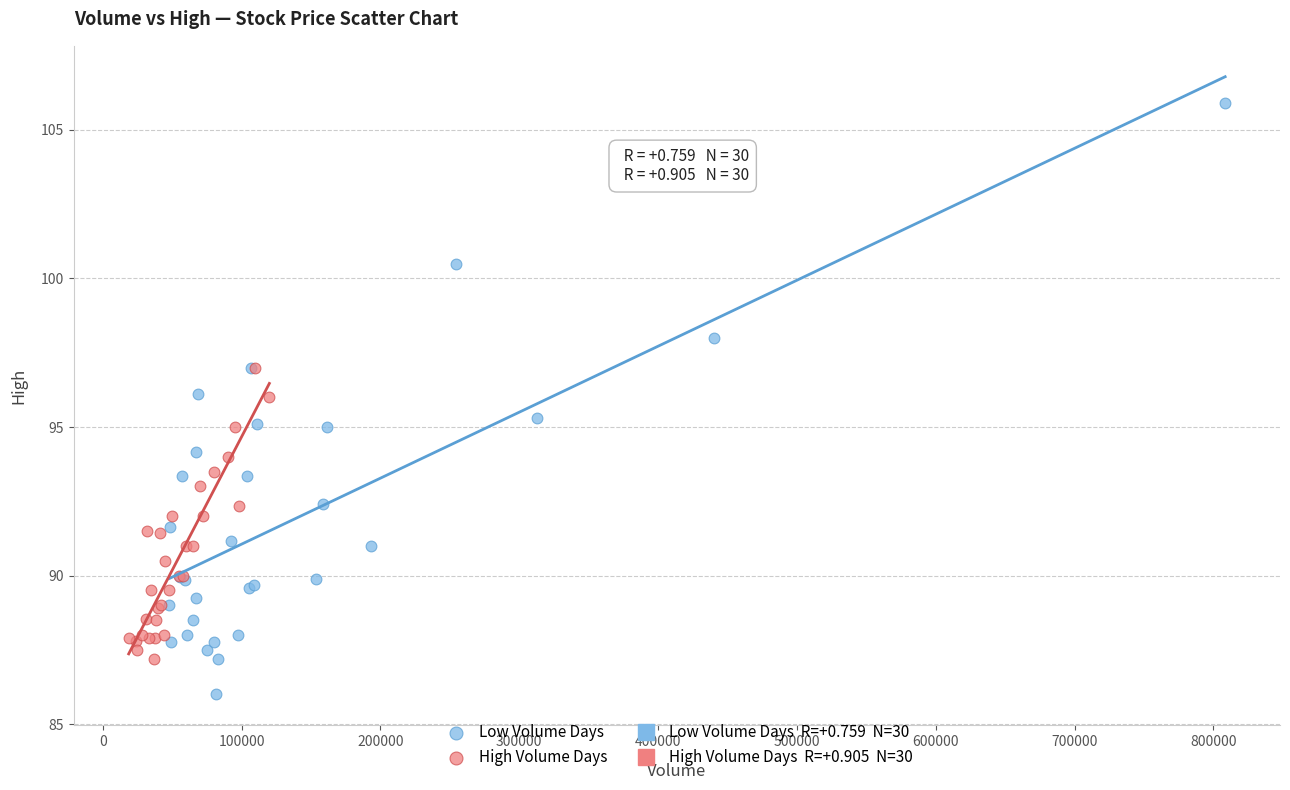

Which series contains the highest Y value?

Low Volume Days